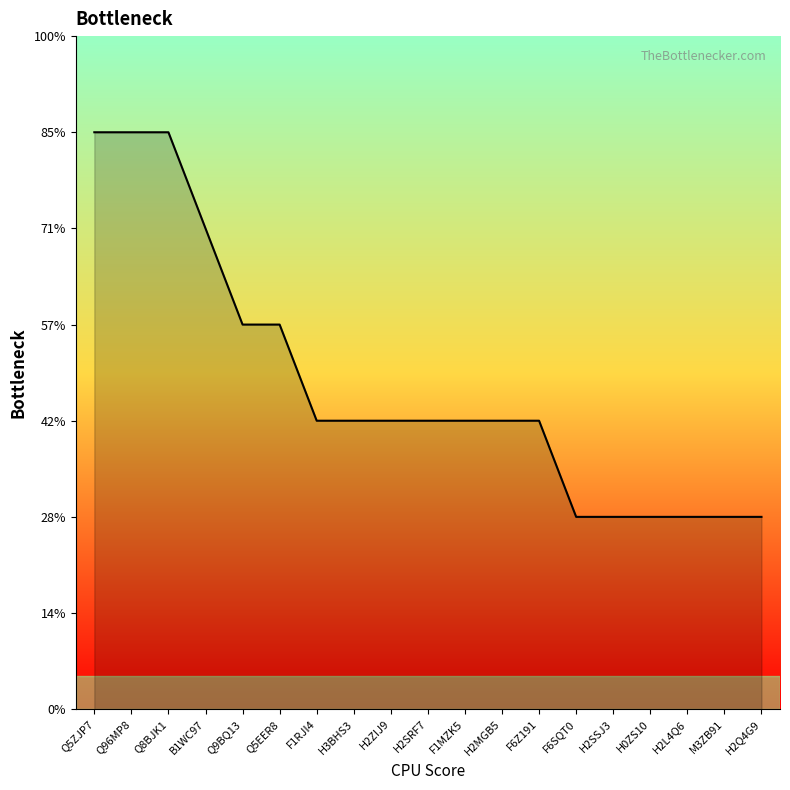

Between F6Z191 and H2SSJ3, which is larger?

F6Z191